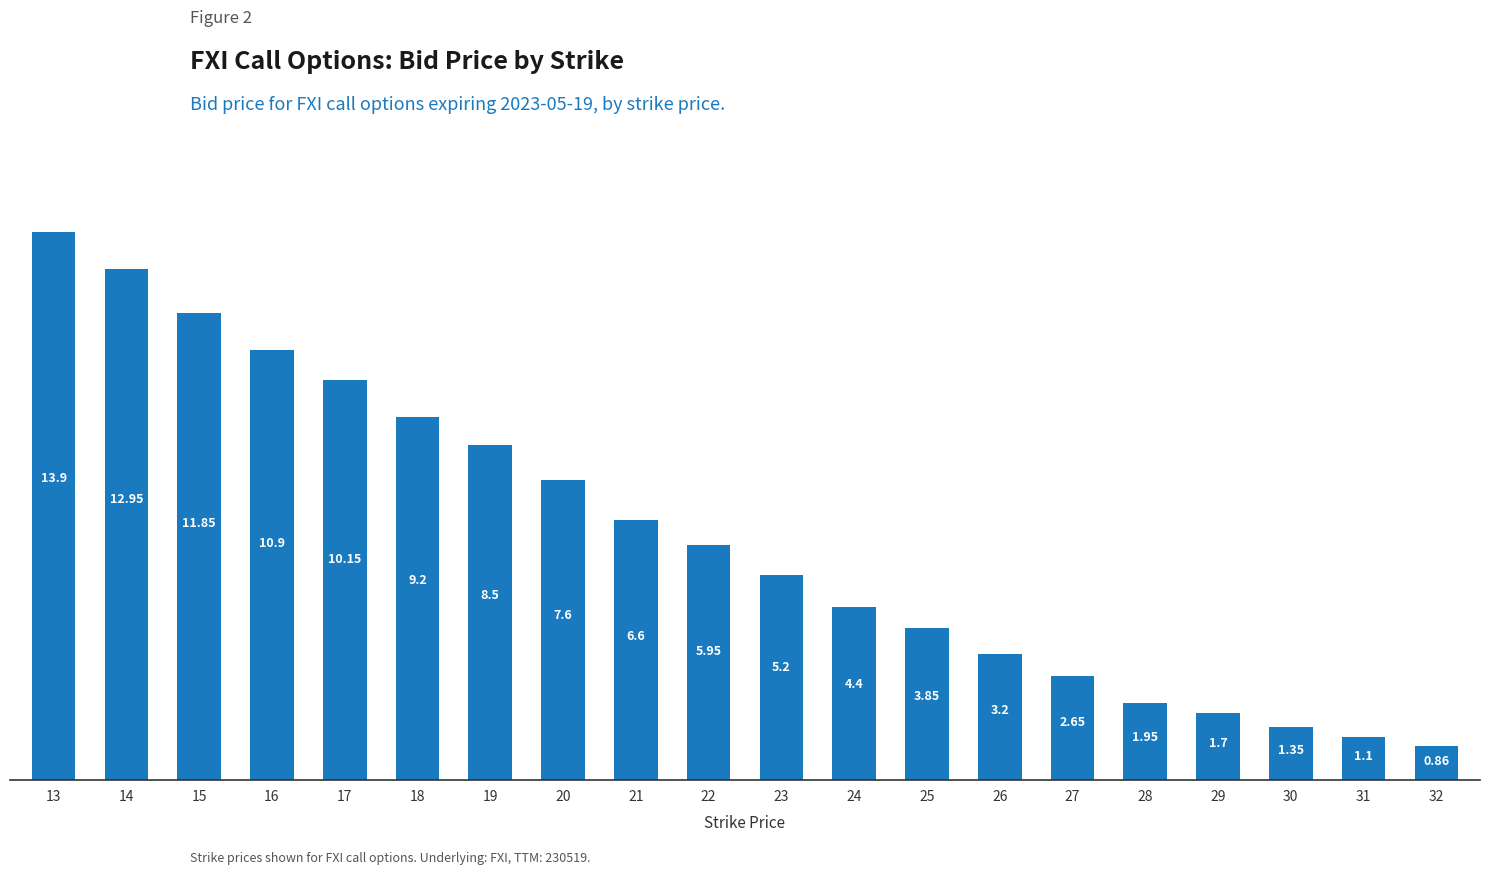

List the labels in order of value, largest first.

13, 14, 15, 16, 17, 18, 19, 20, 21, 22, 23, 24, 25, 26, 27, 28, 29, 30, 31, 32